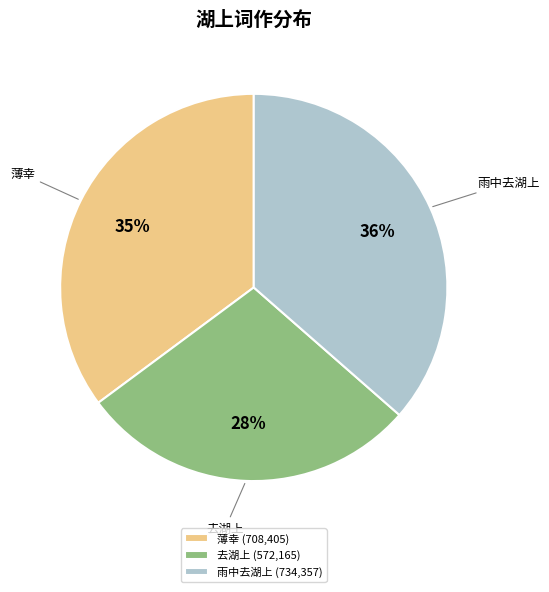

To the nearest percent, what percentage of the pie is 薄幸?

35%